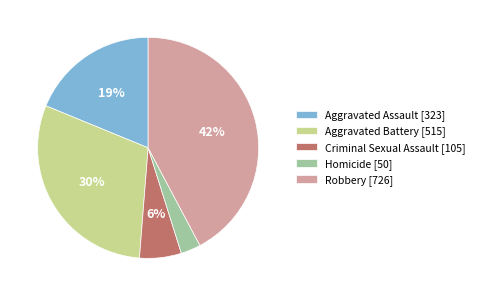

To the nearest percent, what portion does Homicide represent?

3%